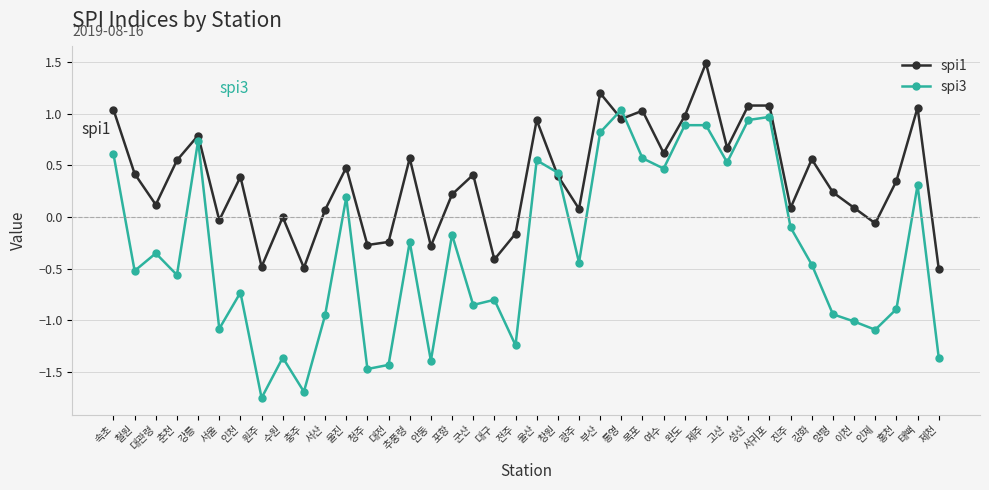

What is the label of the 14th point from the right?

여수